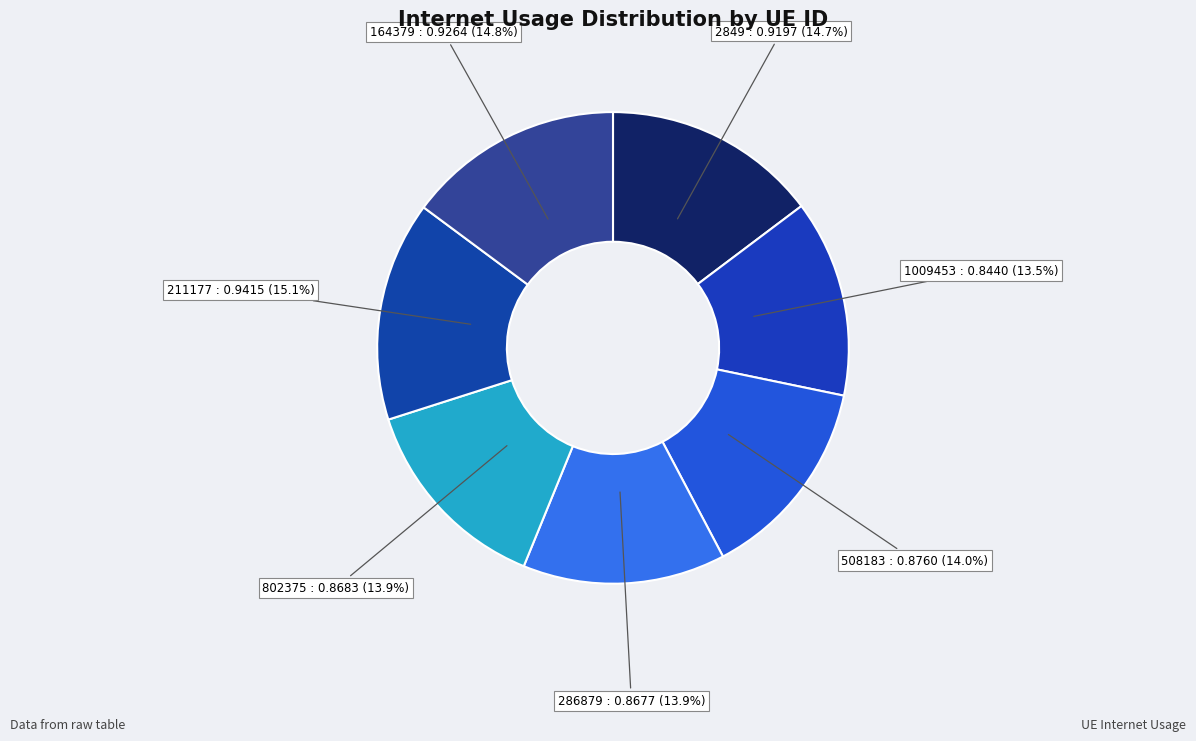

To the nearest percent, what portion does 211177 represent?

15%